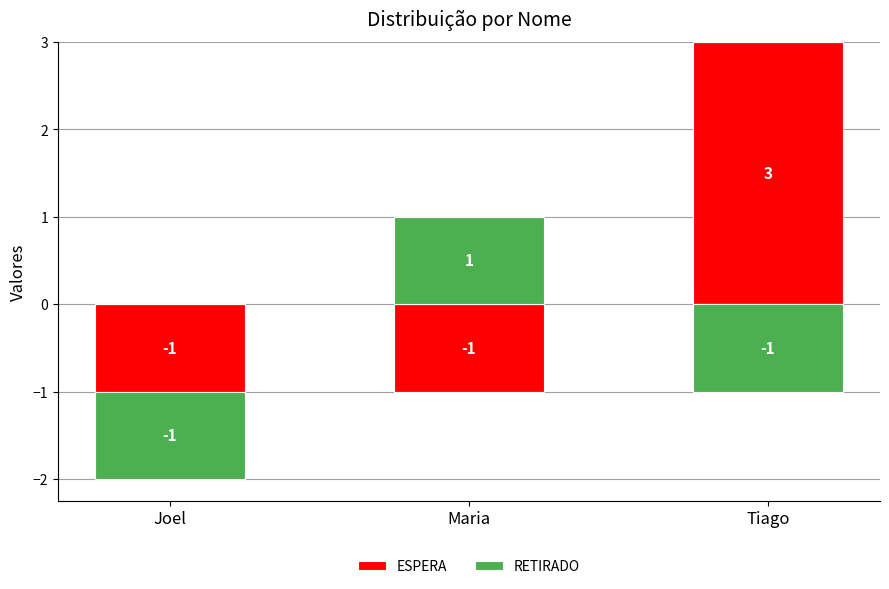

What is the greatest value displayed?

3